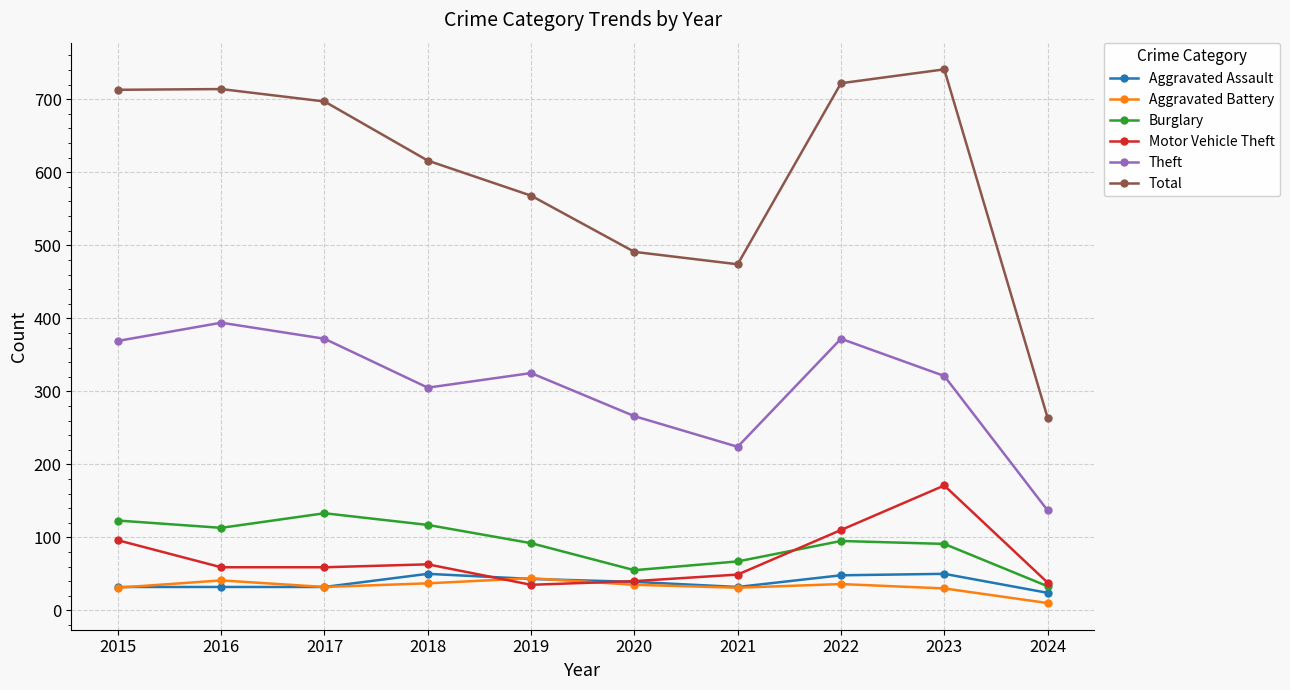

True or false: Burglary and Aggravated Assault cross at least once.

False